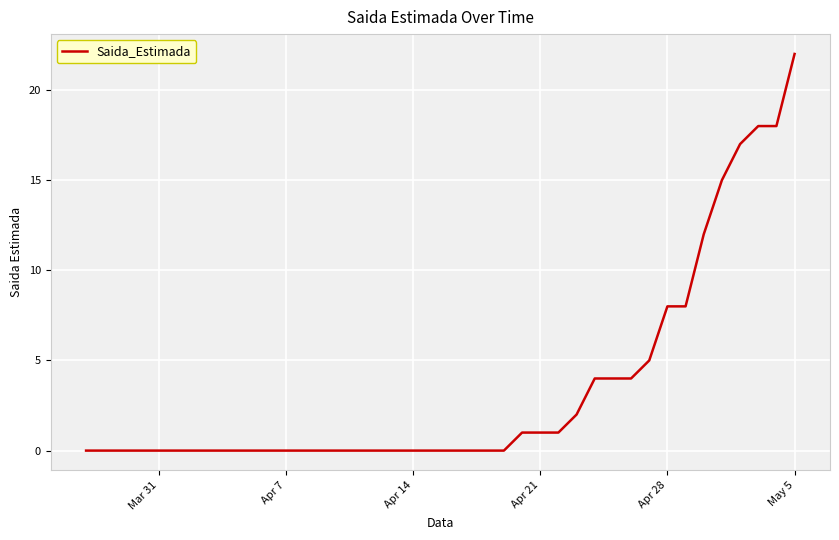

Which category has the highest value across all series?

May 5